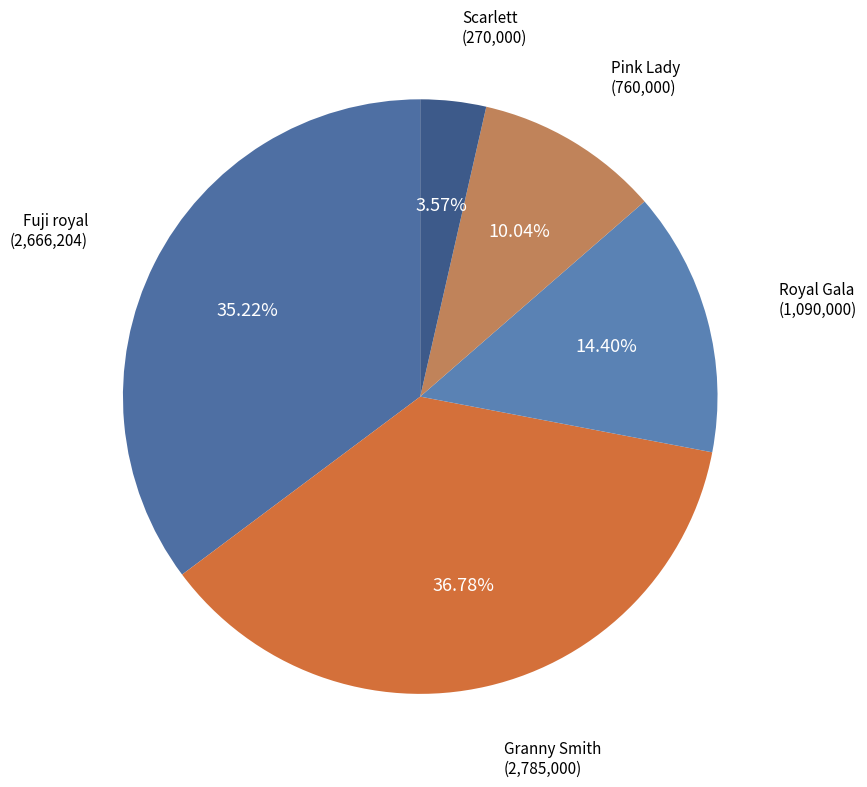

Which has a higher value, Royal Gala or Fuji royal?

Fuji royal